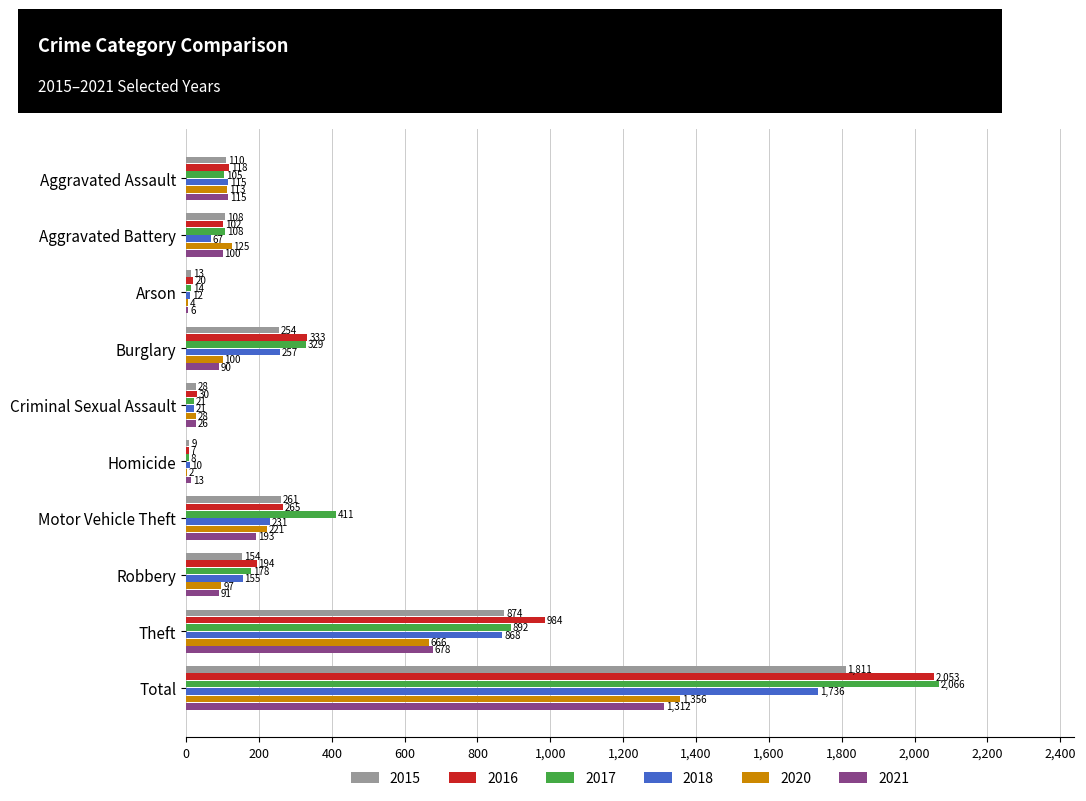

At which category does the chart reach its peak across all series?

Total